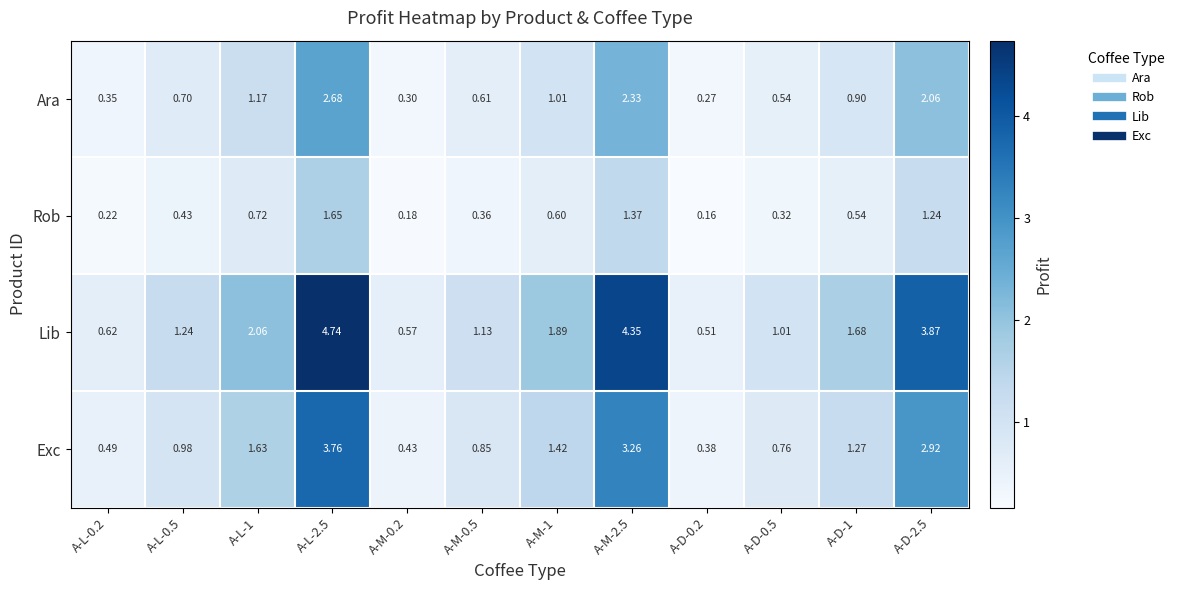

Which series has the largest total across all categories?

Lib